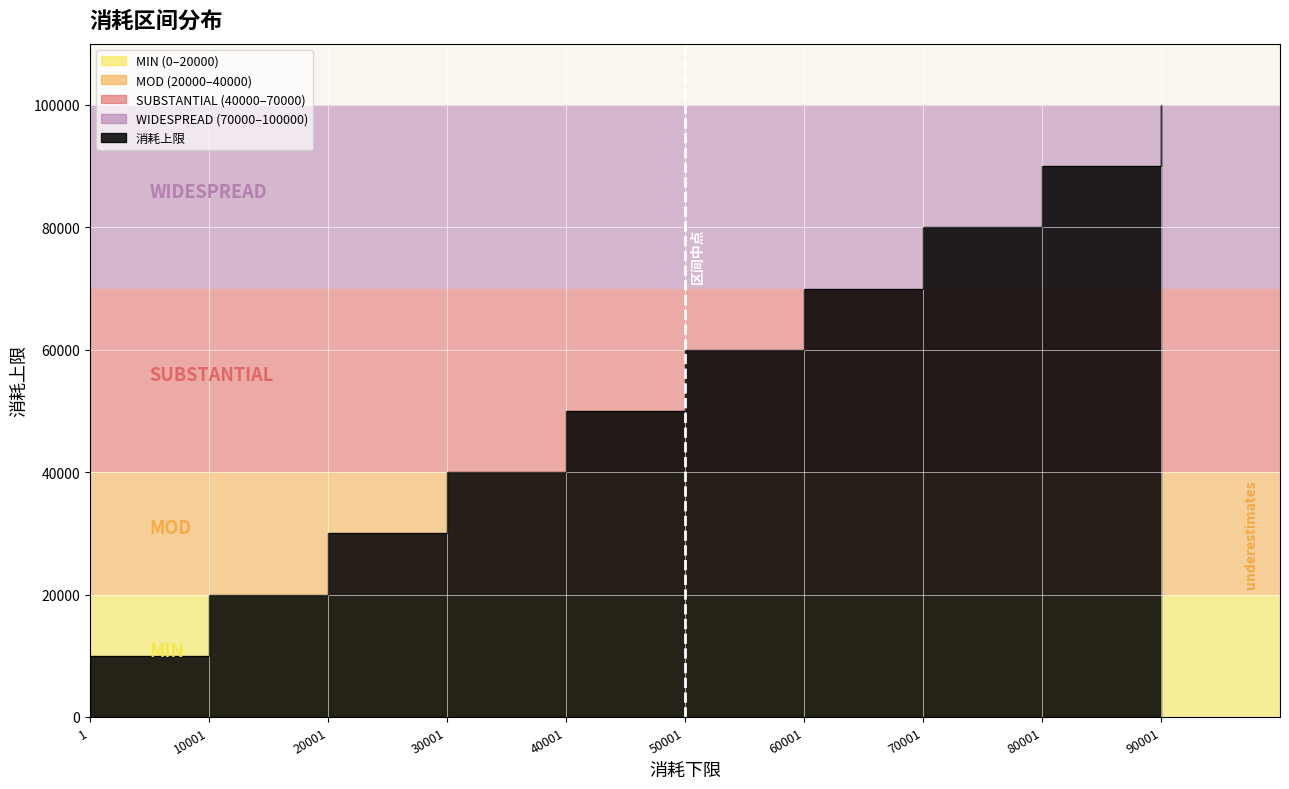

What is the value of the 7th point from the left?

70000